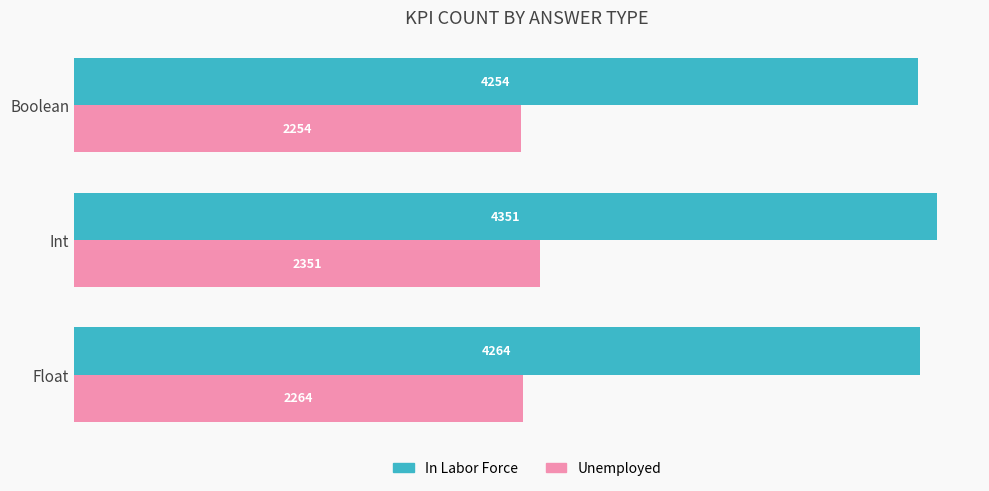

The value of In Labor Force at Float is 4264. True or false?

True